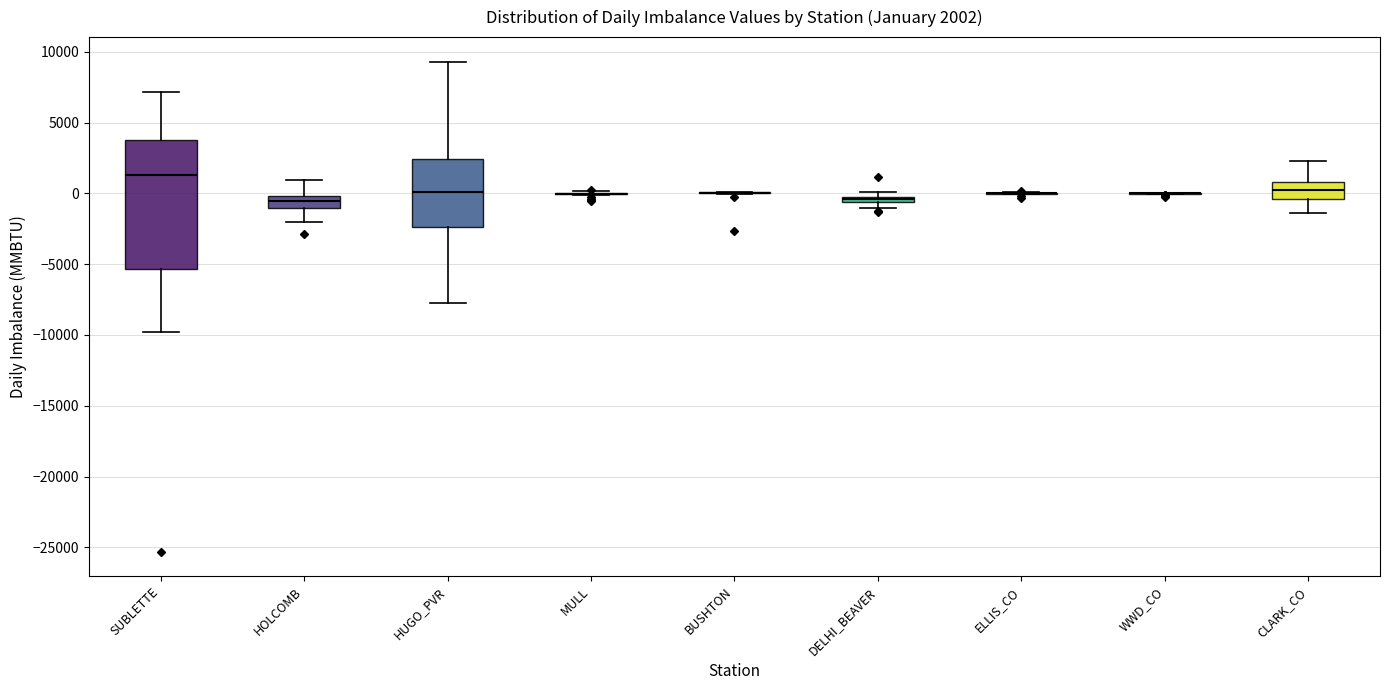

Comparing the boxes themselves (not the whiskers), which one is the tallest?

SUBLETTE